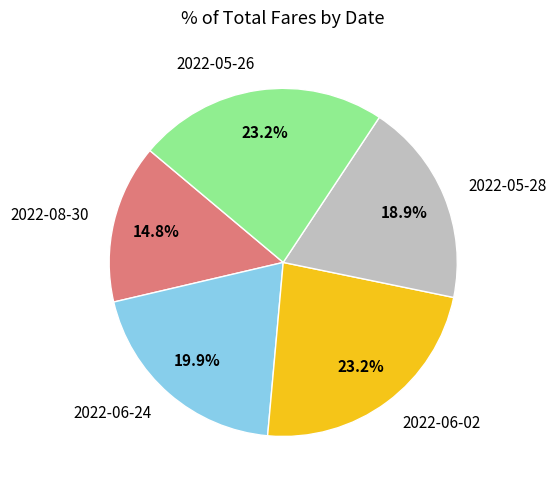

Which category has the smallest portion of the pie?

2022-08-30